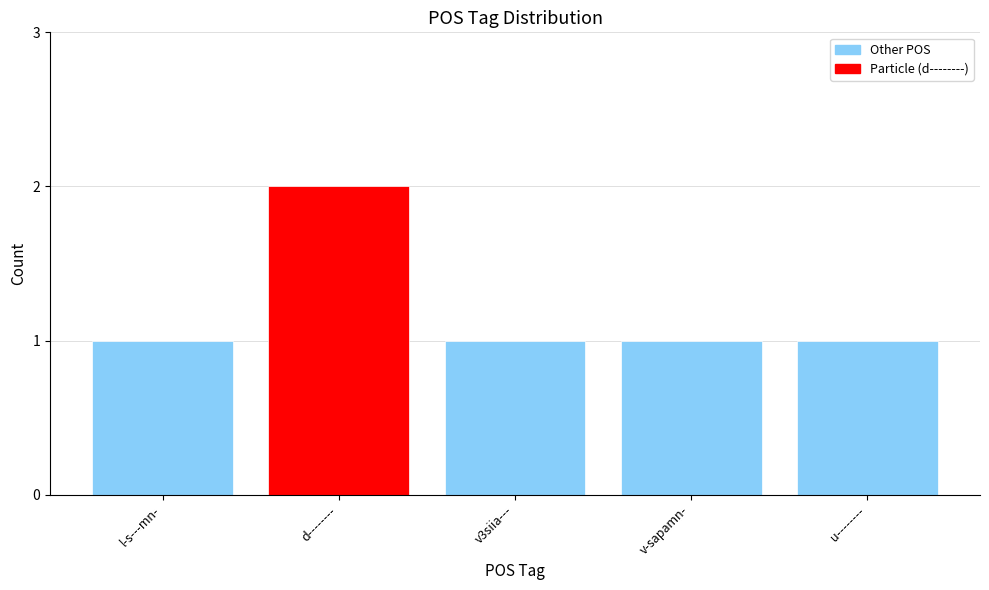

What is the label of the 5th bar from the right?

l-s---mn-